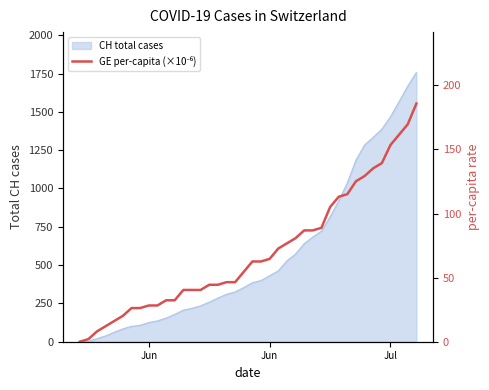

What is the value of the 12th point from the left?

32.3